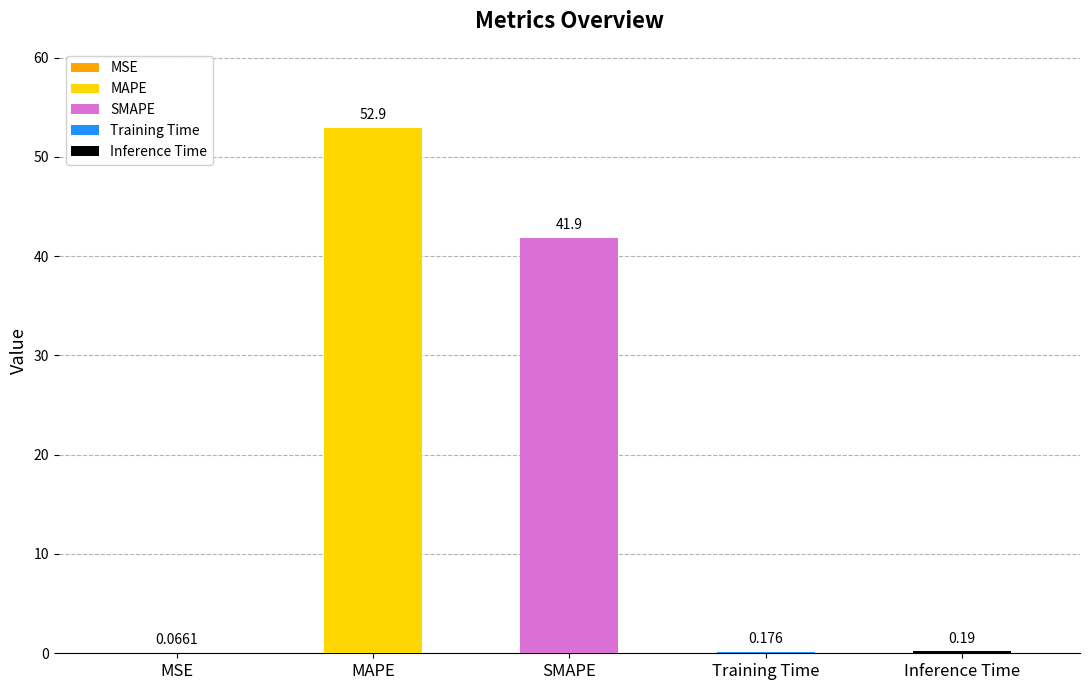

List the labels in order of value, smallest first.

MSE, Training Time, Inference Time, SMAPE, MAPE